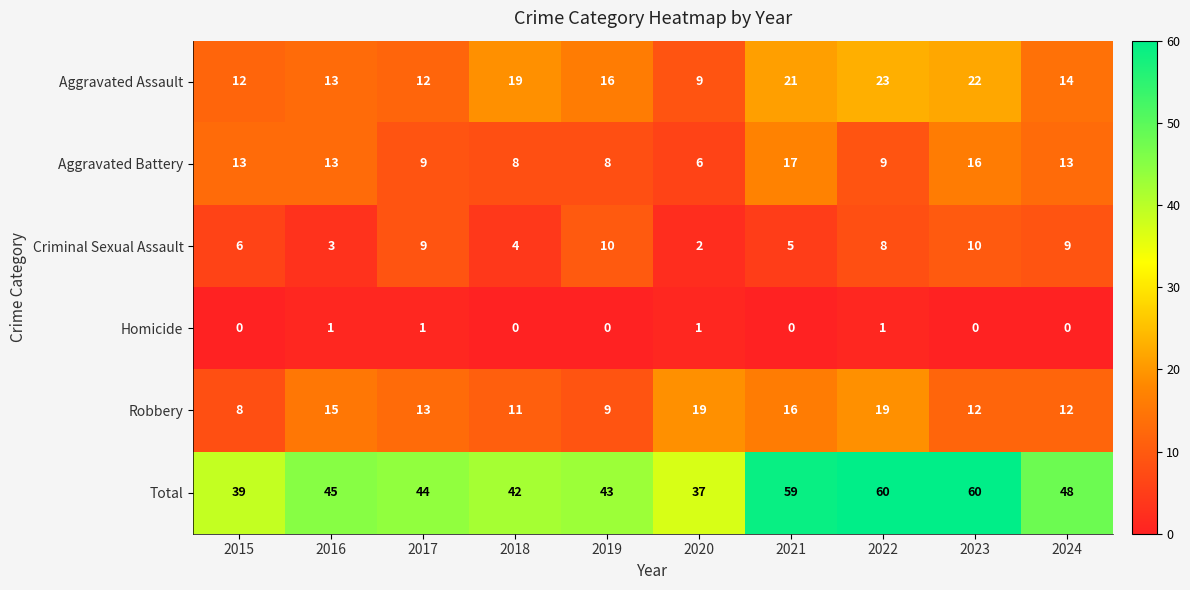

What is the difference between the maximum and minimum values in the Total series?

23